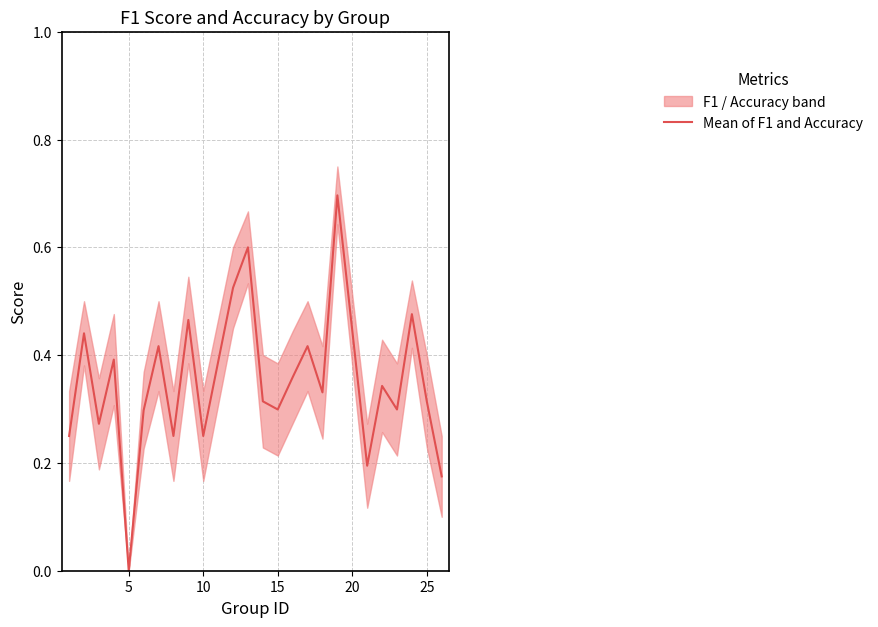

At which label does Mean of F1 and Accuracy reach its minimum?

5